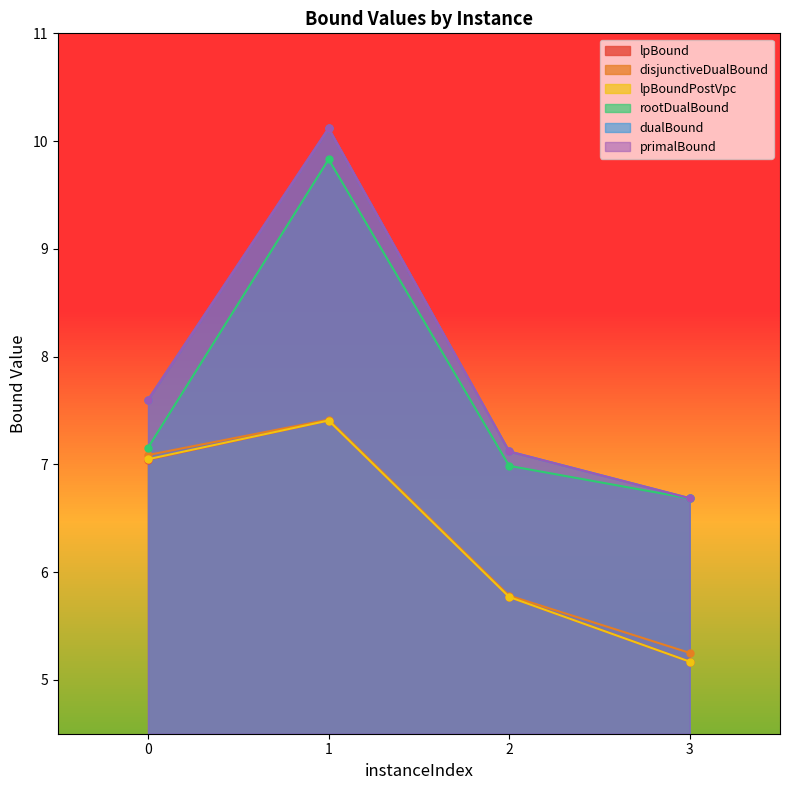

Which series changed the most between 0 and 2?

disjunctiveDualBound